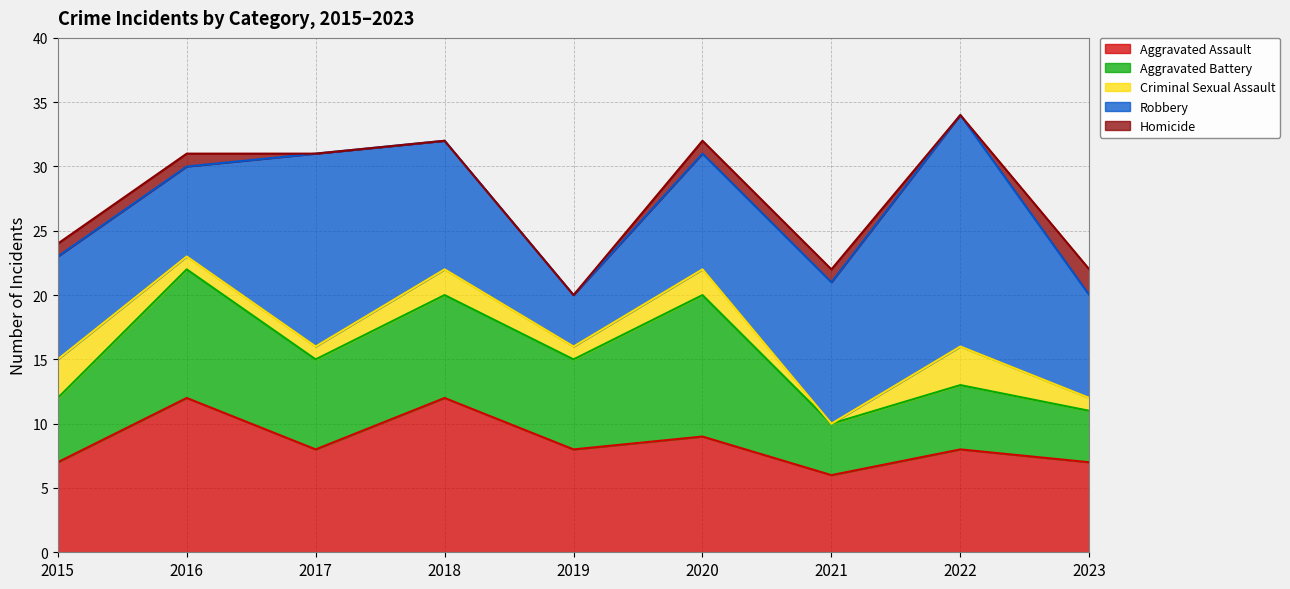

What is the highest value of the Criminal Sexual Assault series?

3